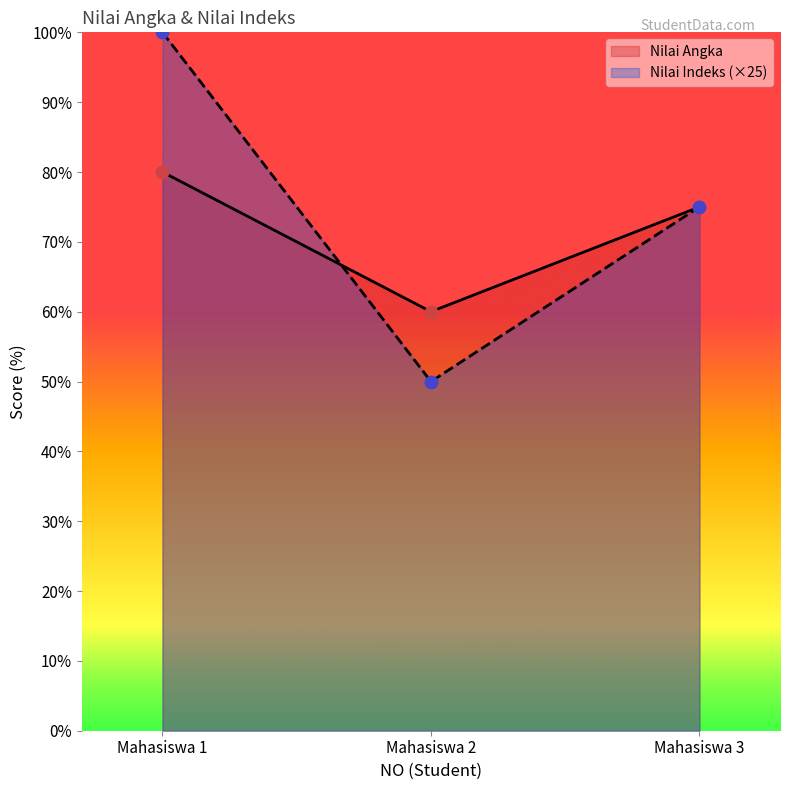

Which series reaches the maximum Y coordinate?

Nilai Indeks